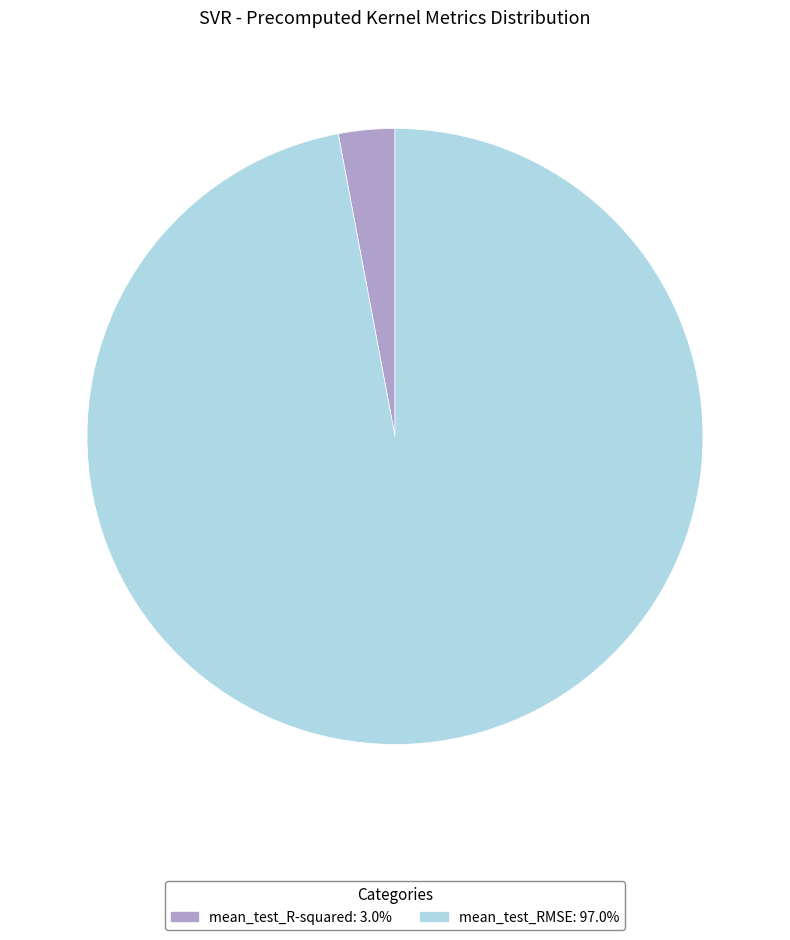

Is there a majority slice in this chart?

Yes